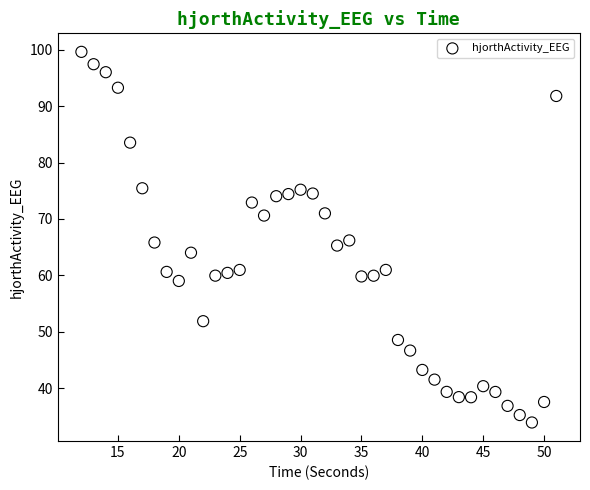

What is the range of X values (max minus min)?

39.0